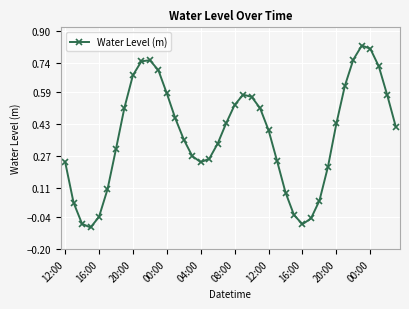

What is the sum of all values?

15.0